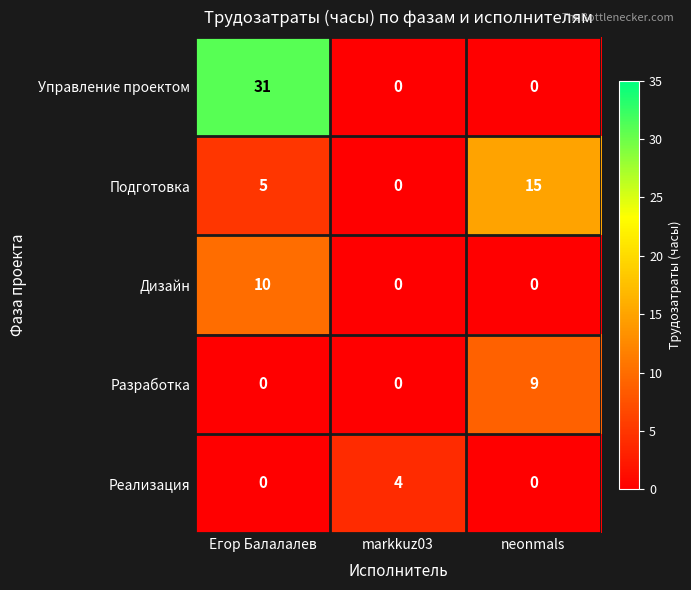

Between Егор Балалалев and neonmals, which series saw the biggest shift?

Управление проектом